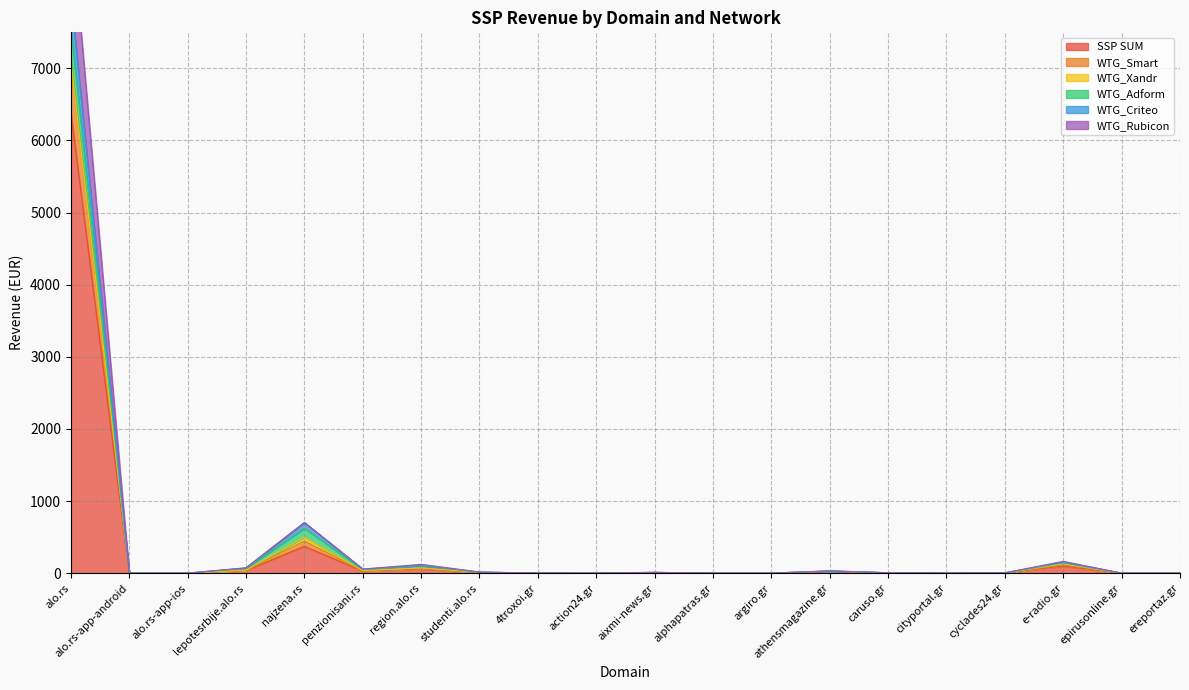

At how many categories does at least one series exceed 1088?

1